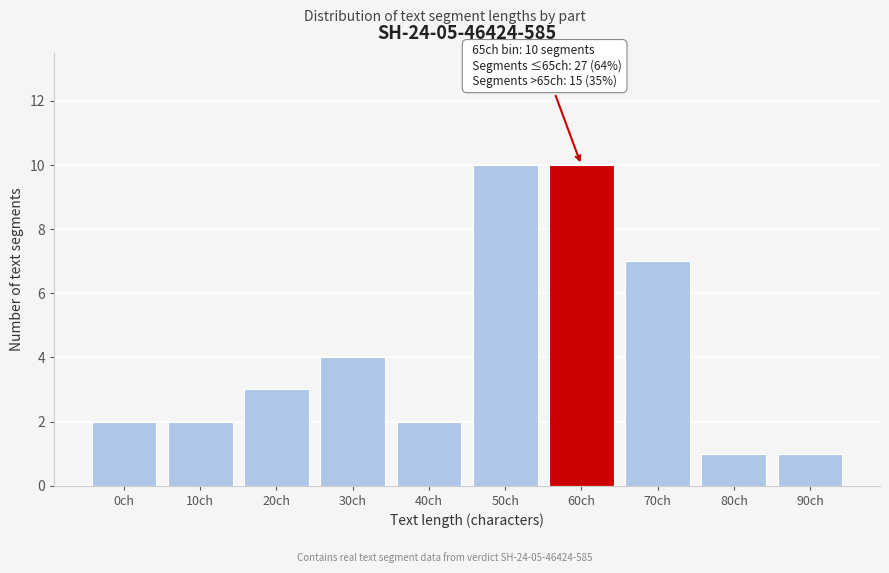

Reading left to right, list all the values displayed in this chart.

2	2	3	4	2	10	10	7	1	1